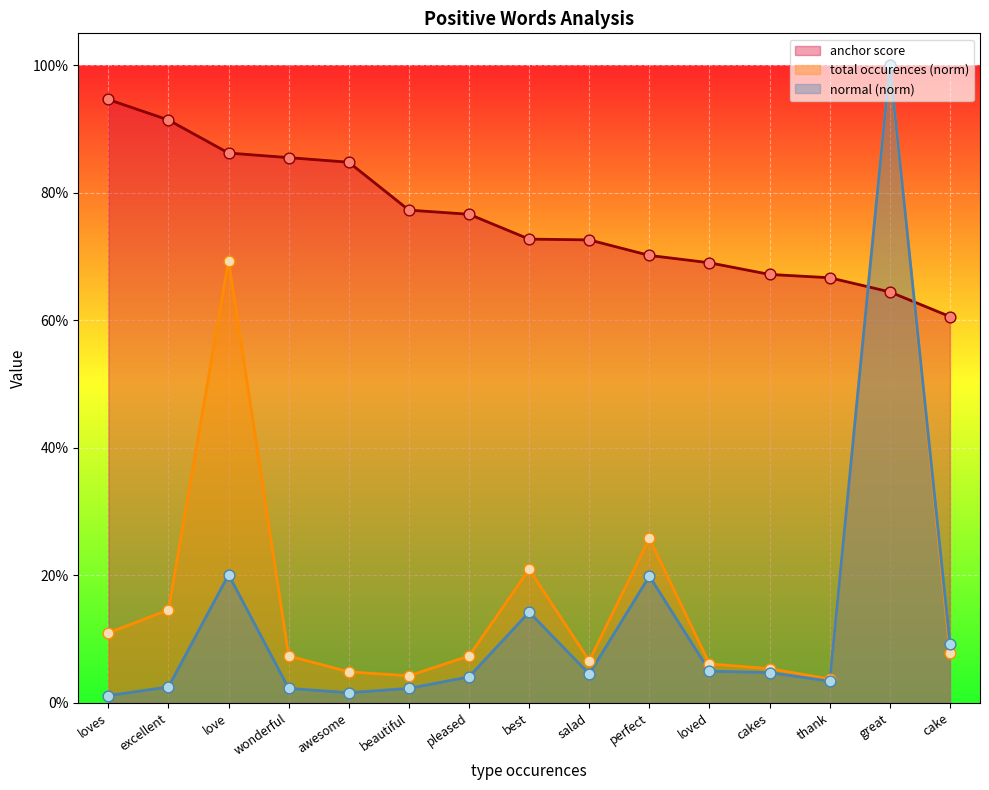

Which series contains the lowest Y value?

normal